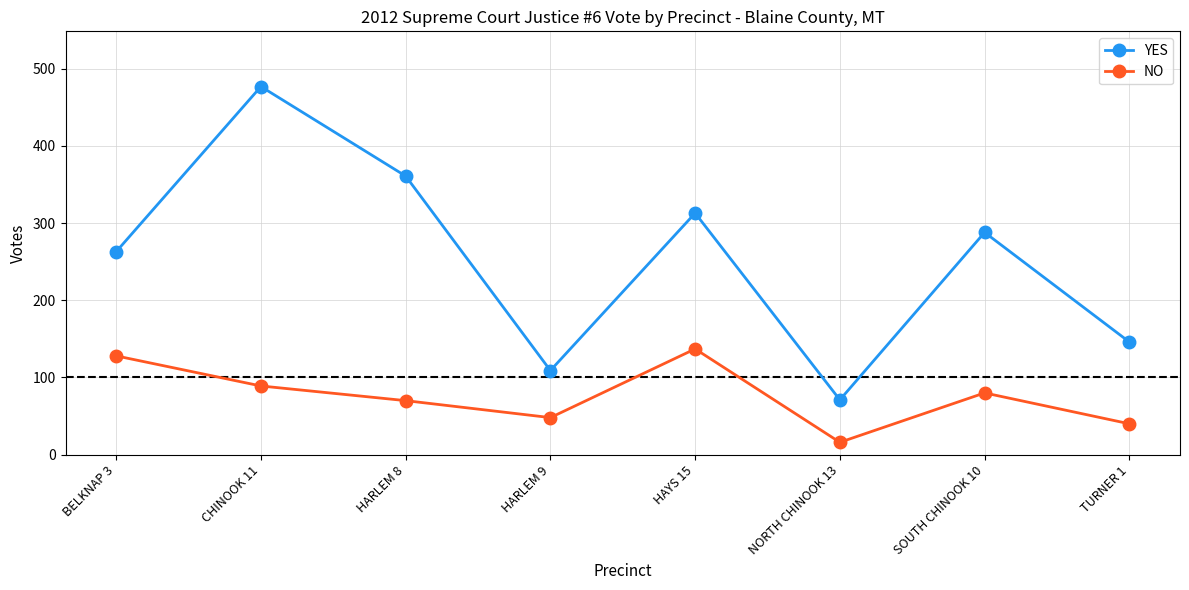

True or false: YES and NO intersect in this chart.

False